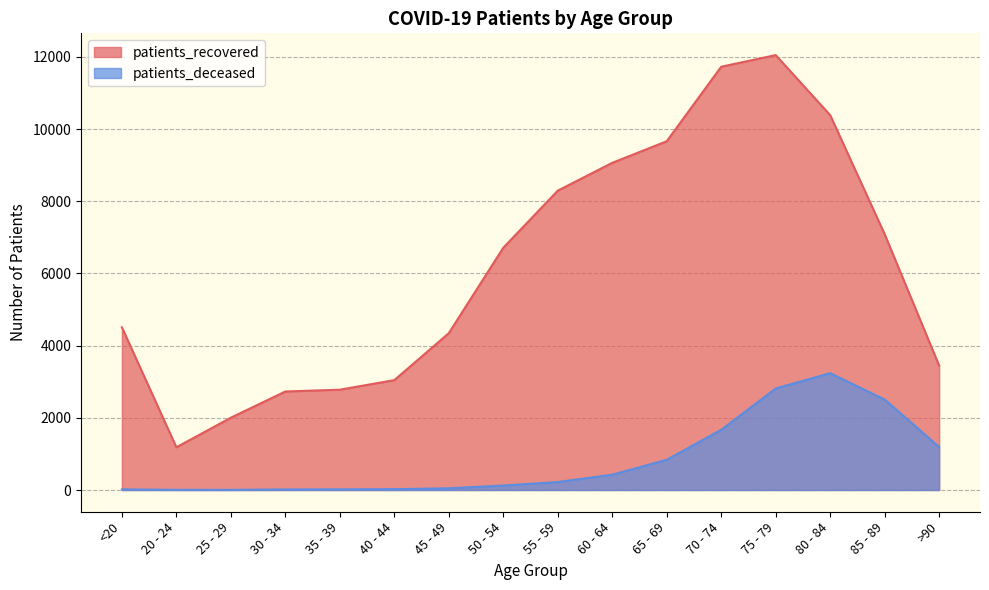

Where is patients_recovered nearest to the value 6616?

50 - 54